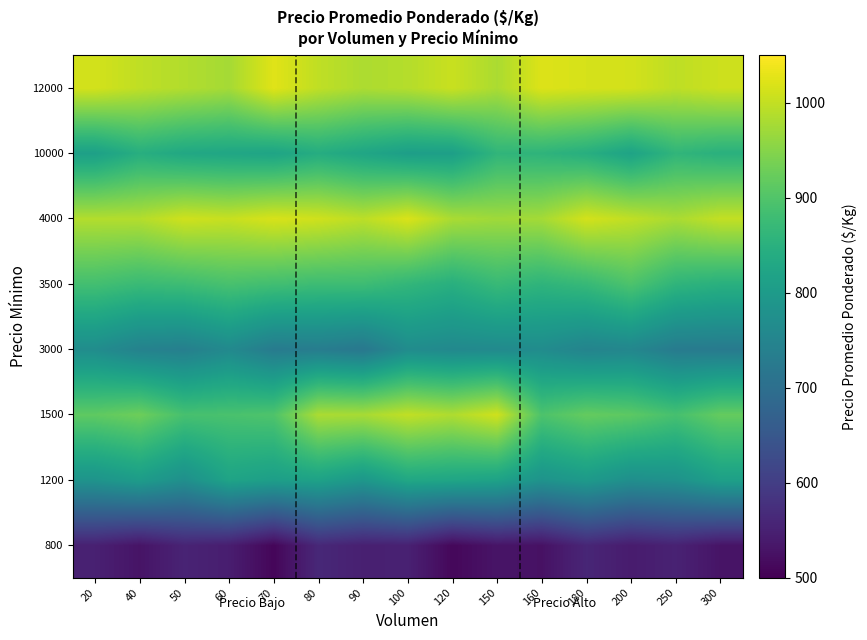

Between 80 and 90, which is larger?

80